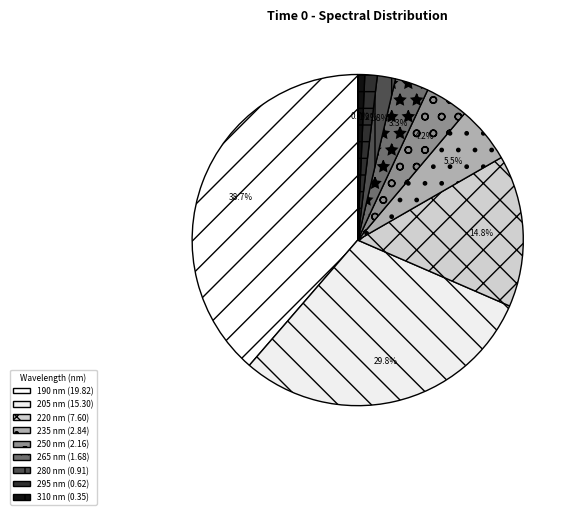

What percentage do 205 and 310 together represent?

30.5%